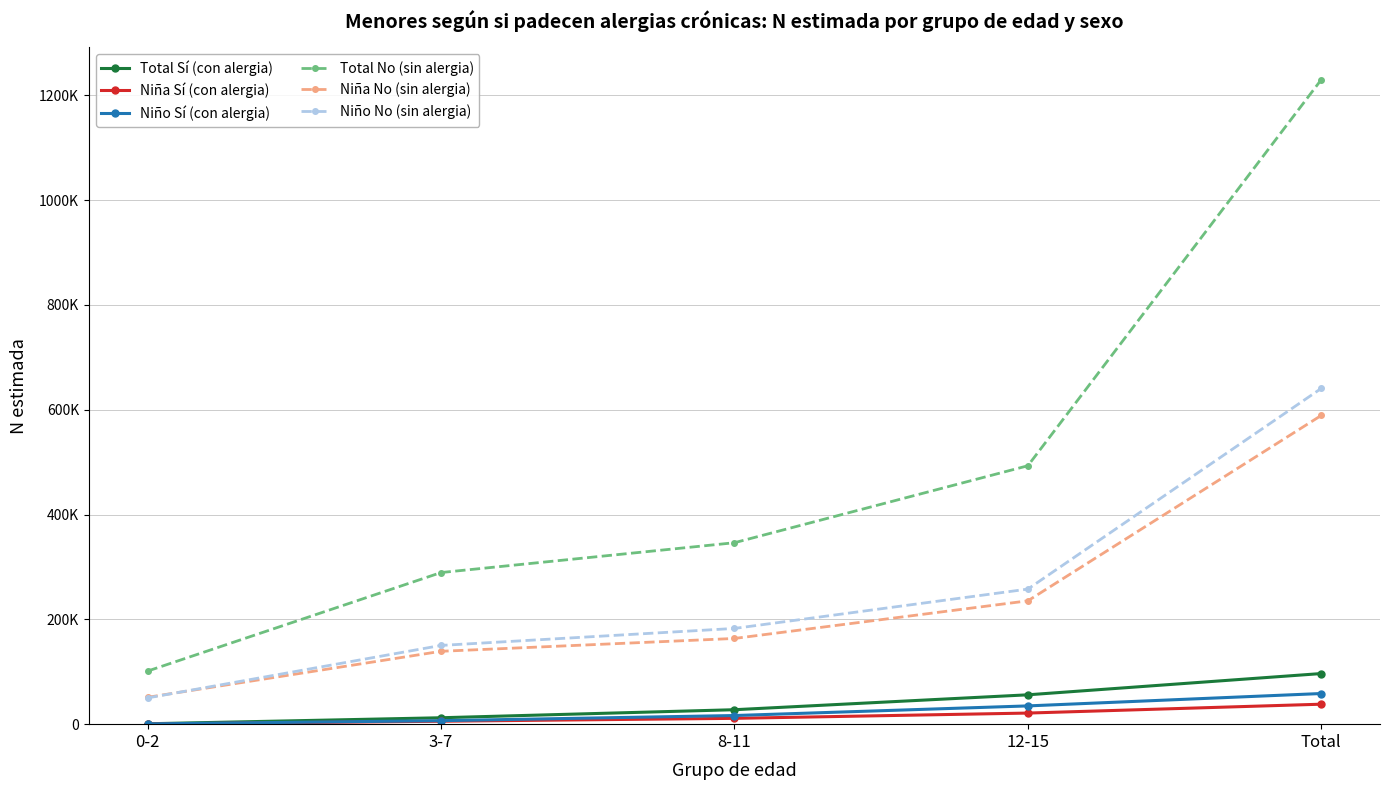

What are all the series names shown in the legend?

Total Sí (con alergia), Niña Sí (con alergia), Niño Sí (con alergia), Total No (sin alergia), Niña No (sin alergia), Niño No (sin alergia)